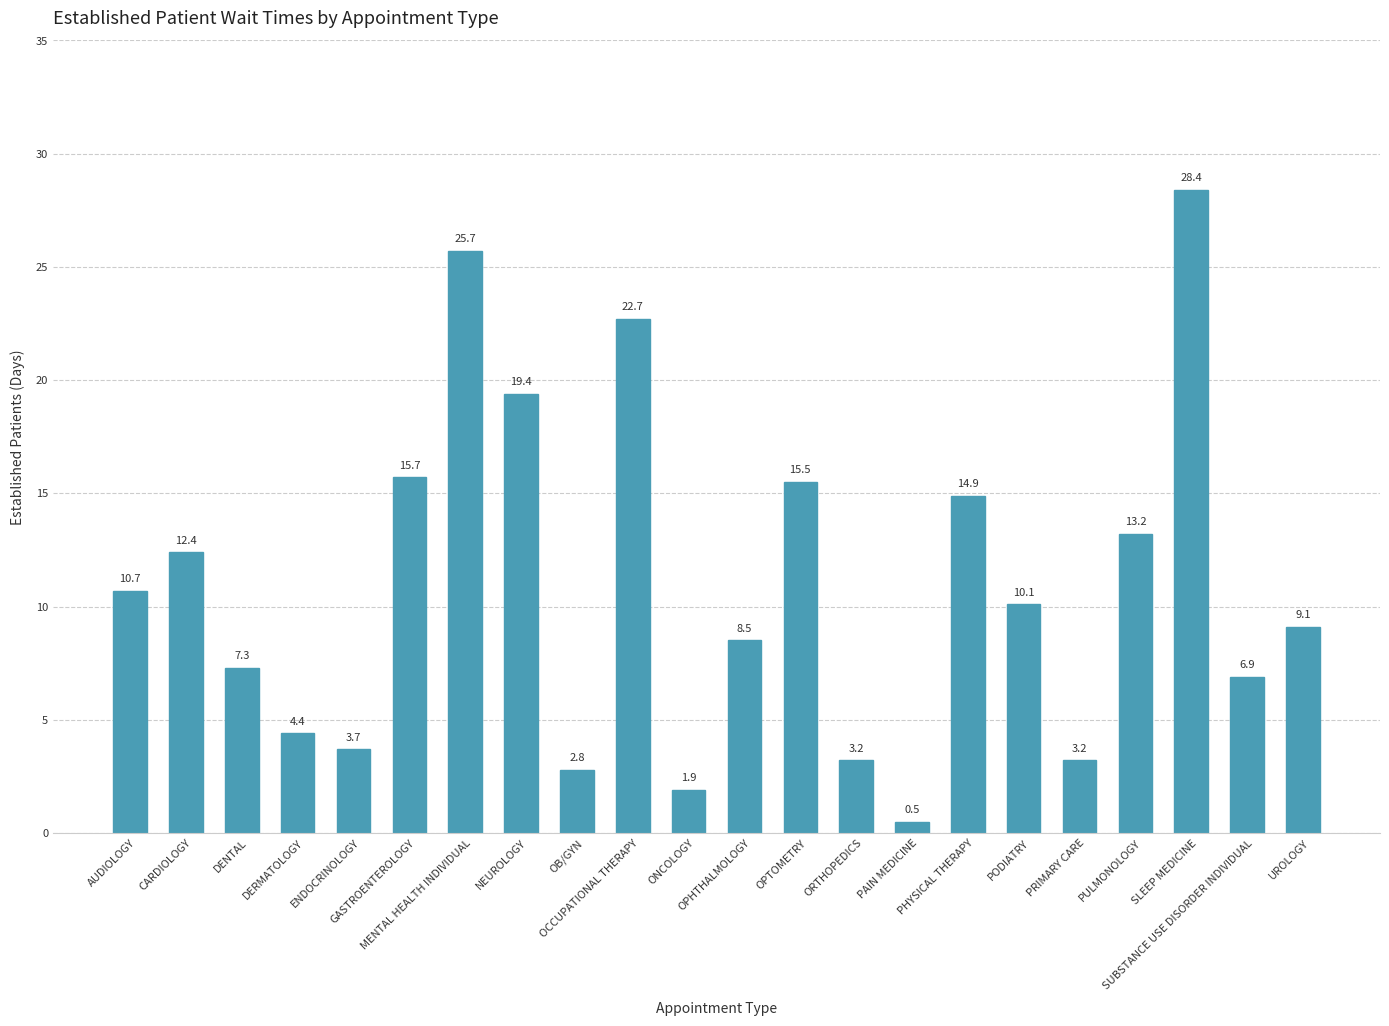

How many values exceed 10?

11